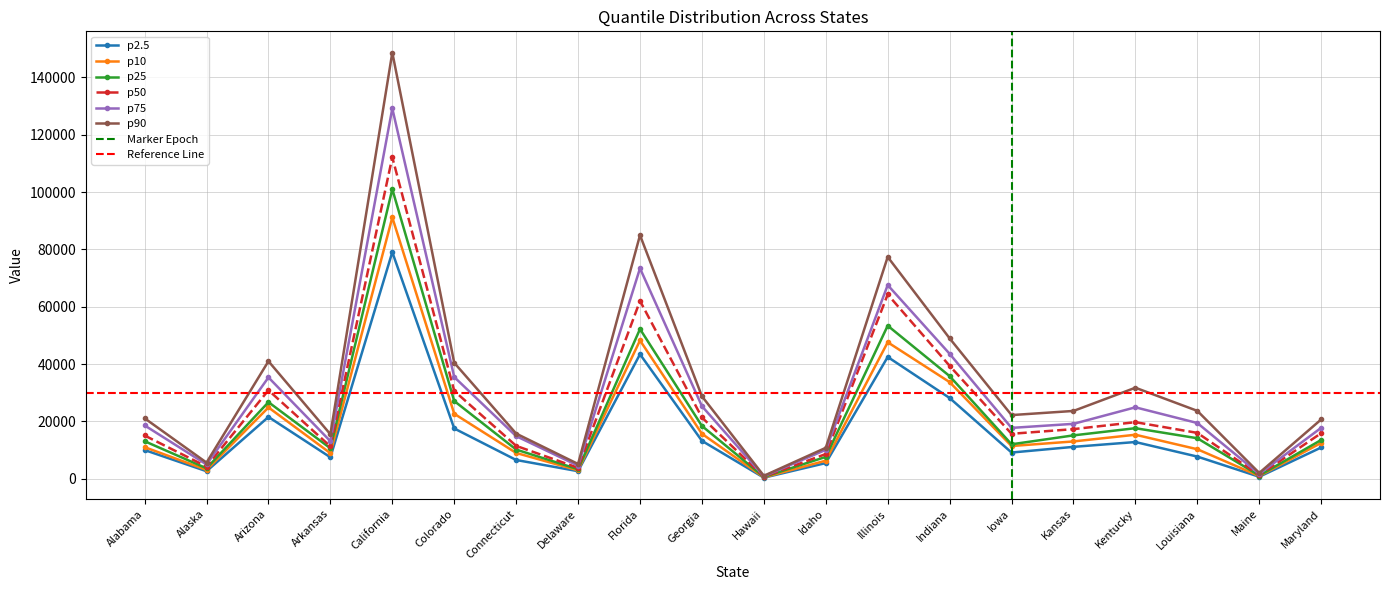

What is the label of the 19th point from the right?

Alaska